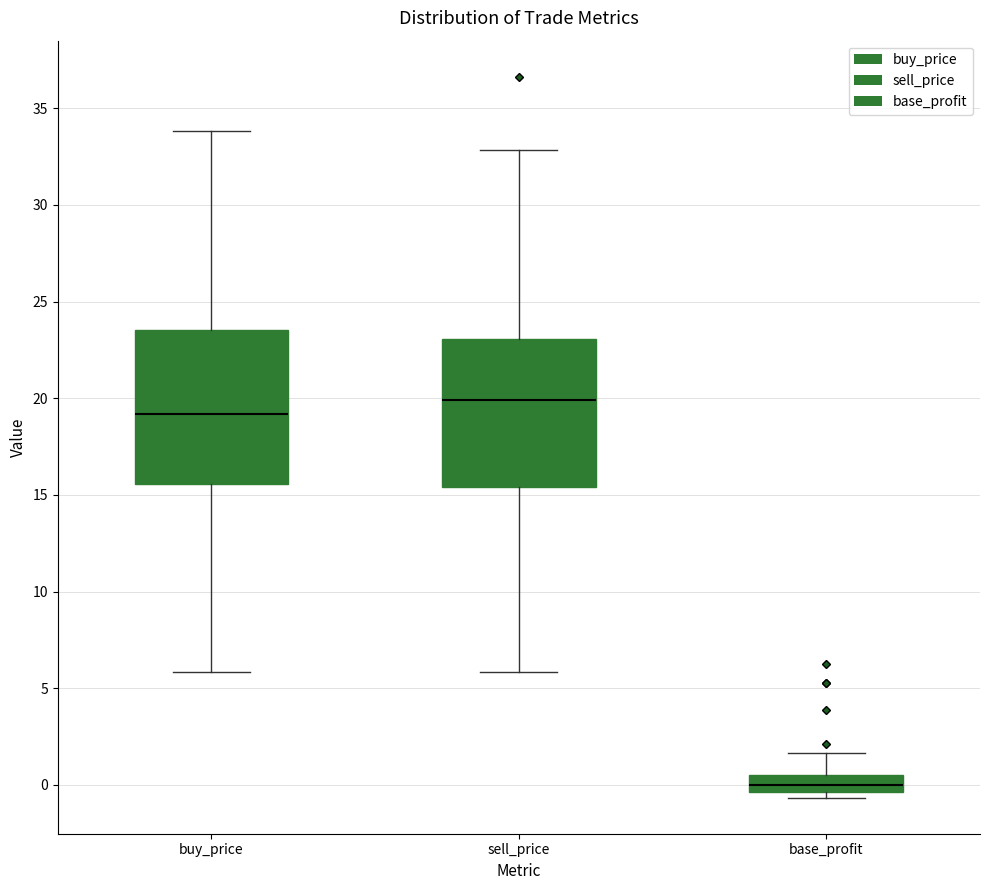

Reading left to right, read every box against the y-axis: the position of its median line, the range the box covers, and the ends of its whiskers. The values are not printed on the chart, so give them approximately, as read against the axis.

buy_price: median 19.0, box 15.5 to 23.5, whiskers 6.0 to 34.0
sell_price: median 20.0, box 15.5 to 23.0, whiskers 6.0 to 33.0
base_profit: median 0.0, box -0.5 to 0.5, whiskers -0.5 (just below the box's lower edge) to 1.5